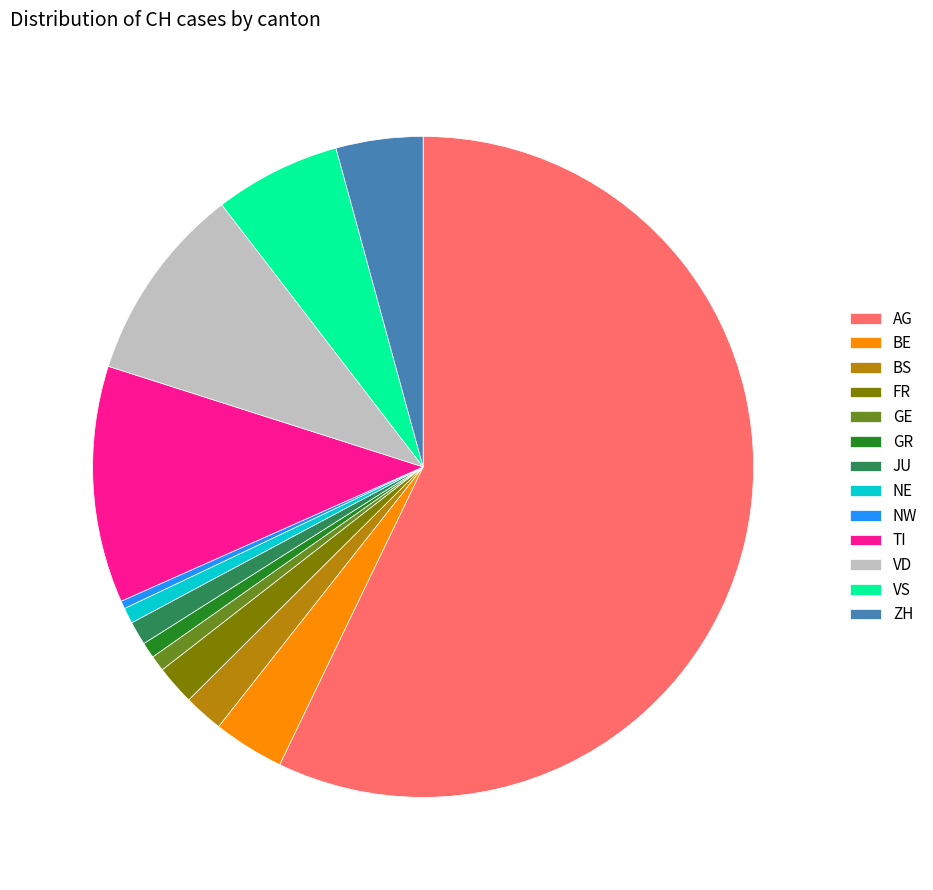

Does any single category account for the majority?

Yes